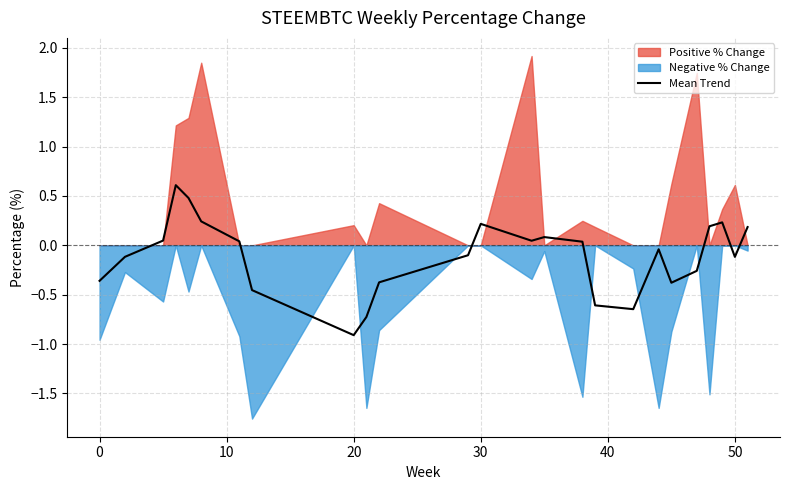

True or false: there are more than 2 points higher than both neighbors.

True